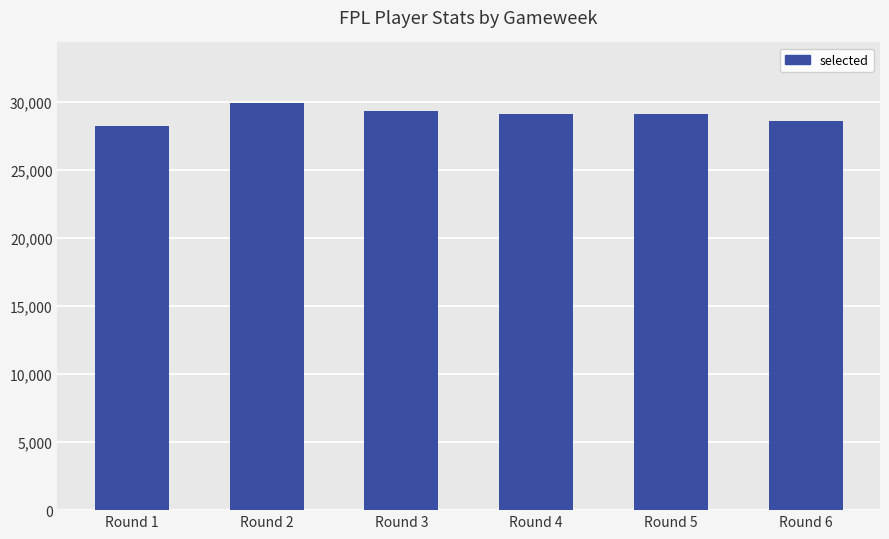

What is the sum of the values at Round 1 and Round 5?

57281